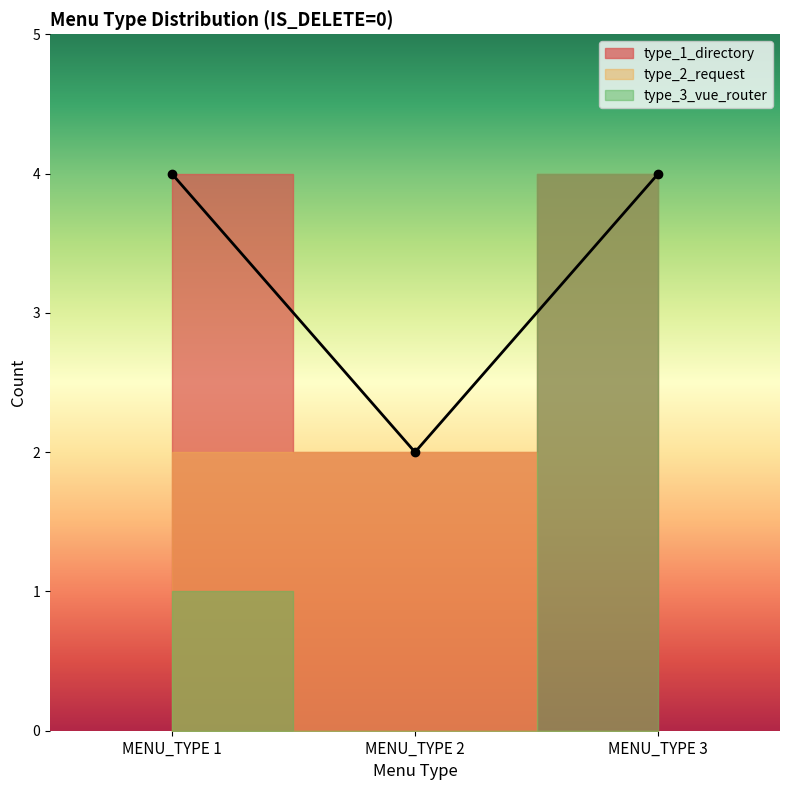

What is the average value of the type_1_directory series?

1